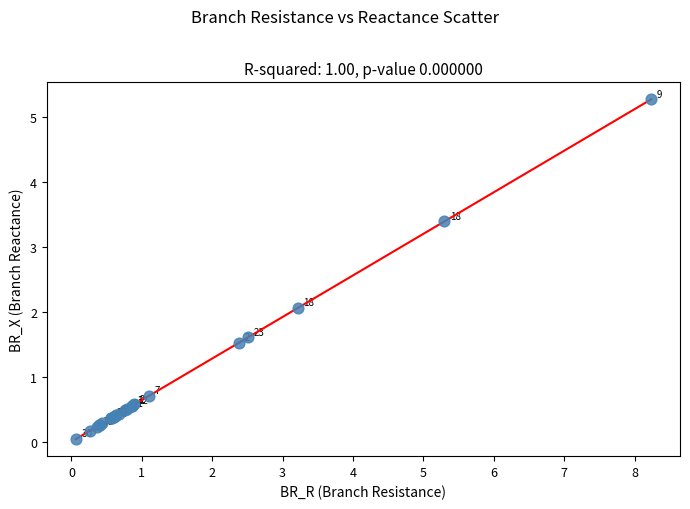

What Y value in the scatter plot is closest to 2?

2.1